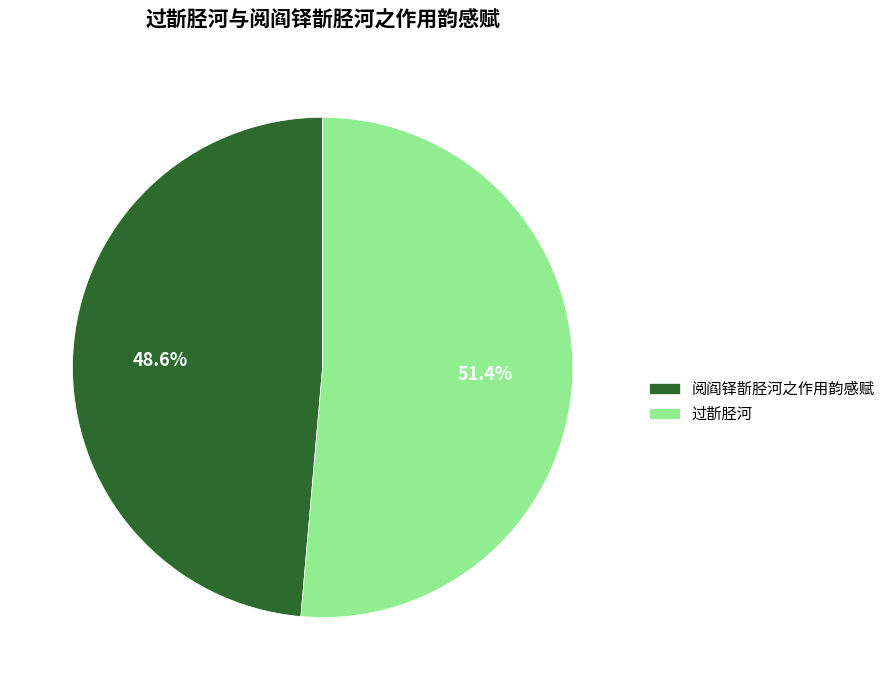

Which has a higher value, 阅阎铎斮胫河之作用韵感赋 or 过斮胫河?

过斮胫河